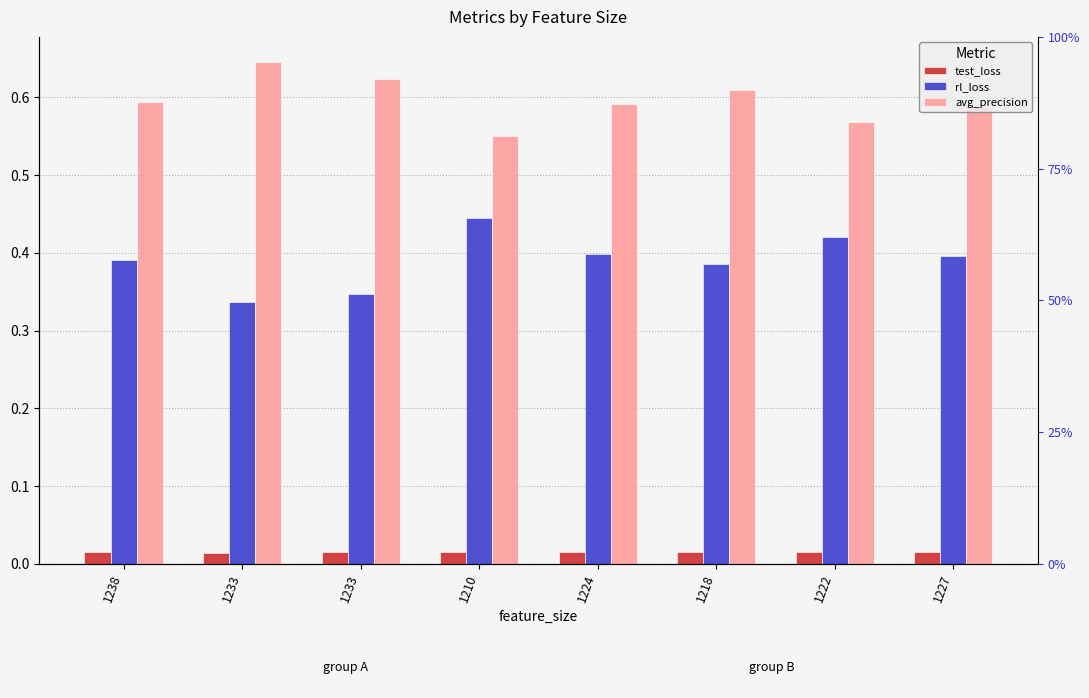

How many series are shown in this chart?

3